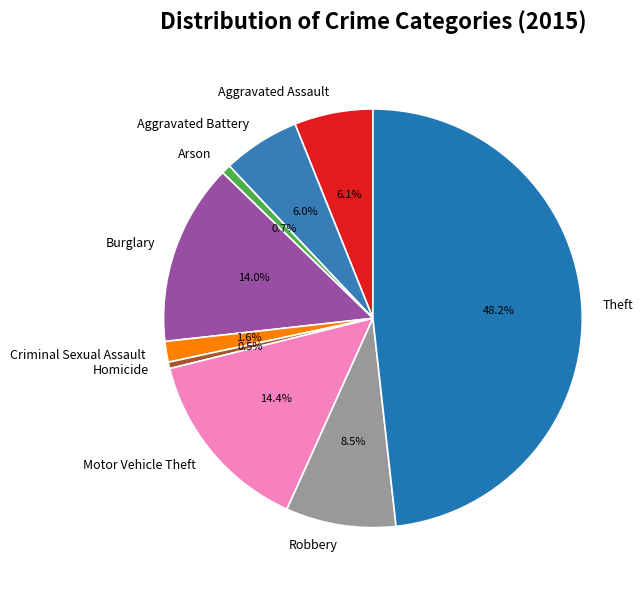

To the nearest percent, what is the average slice percentage?

11%